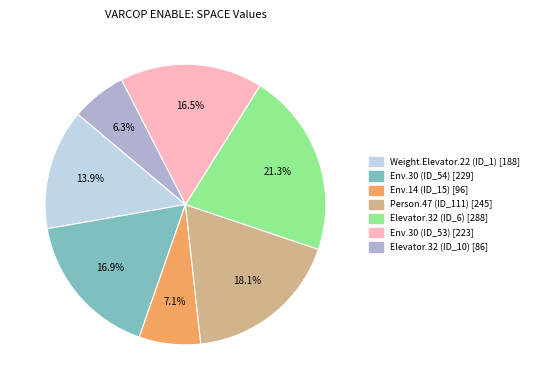

To the nearest percent, what is the difference between the largest and smallest slice percentages?

15%